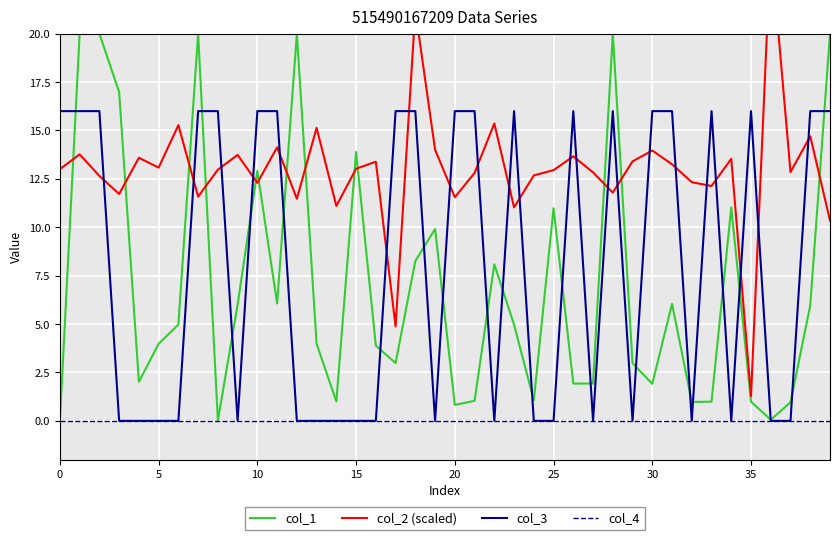

What are all the series names shown in the legend?

col_1, col_2 (scaled), col_3, col_4